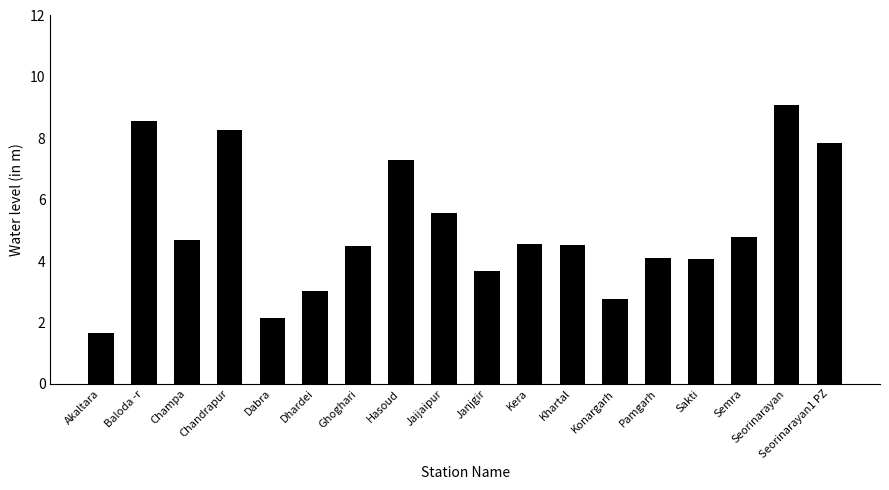

What is the approximate value at Ghoghari?

4.5